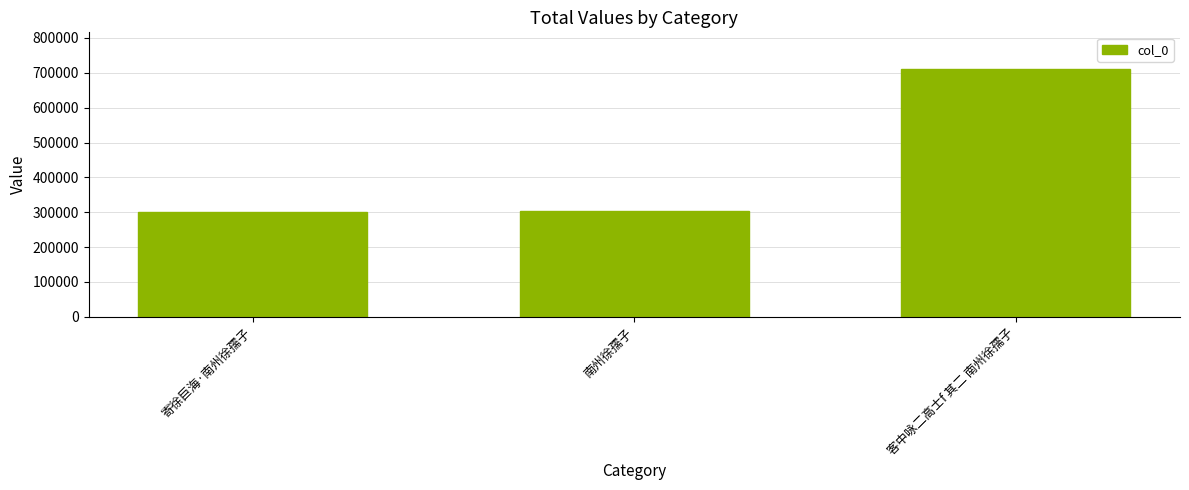

What is the sum of the values at 客中咏二高士f 其二 南州徐孺子 and 寄徐巨海·南州徐孺子?

1009295